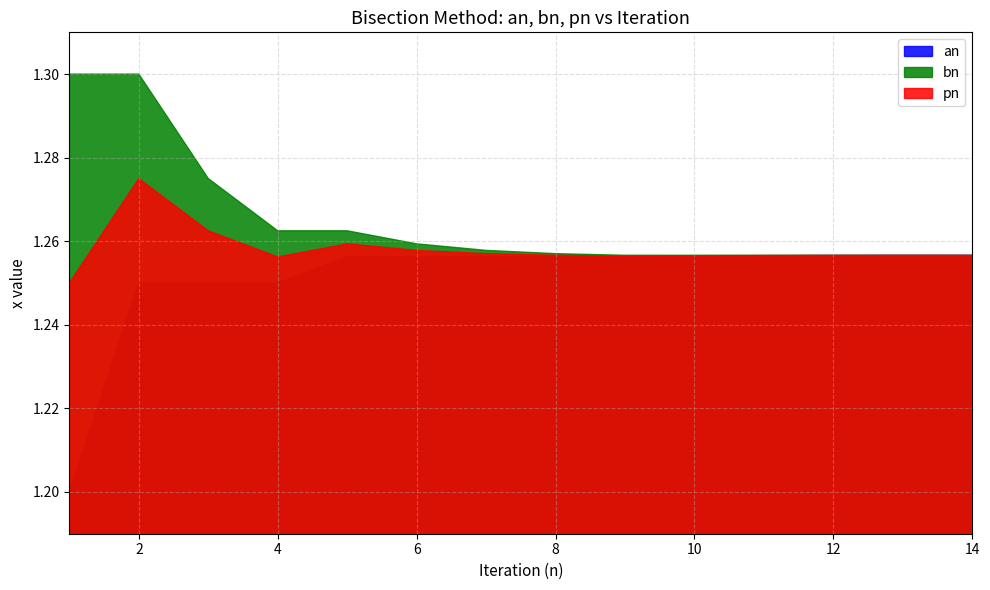

True or false: bn and pn intersect in this chart.

False